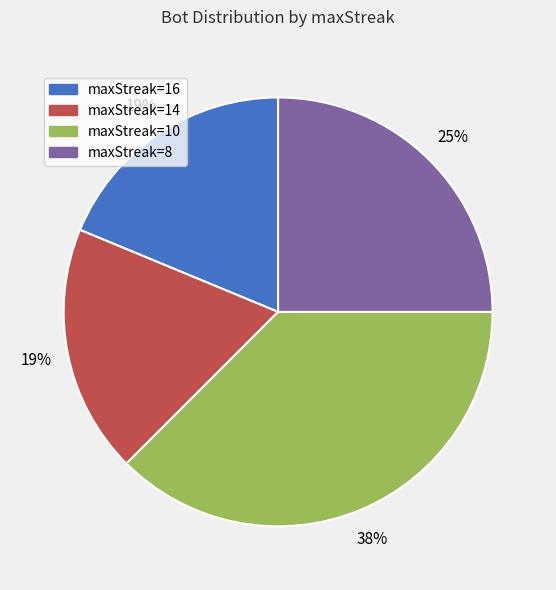

To the nearest percent, what is the difference between the largest and smallest slice percentages?

19%